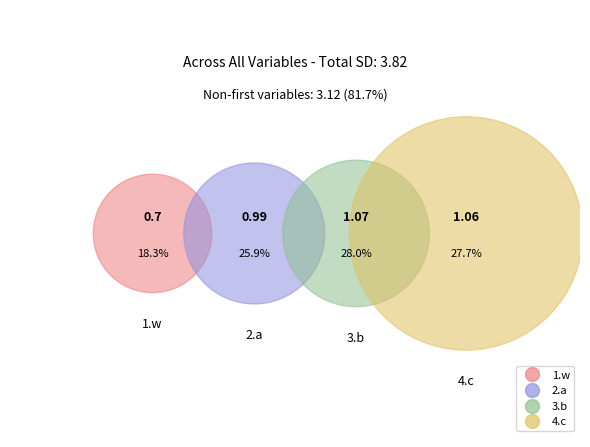

Between 3.b and 4.c, which is larger?

3.b